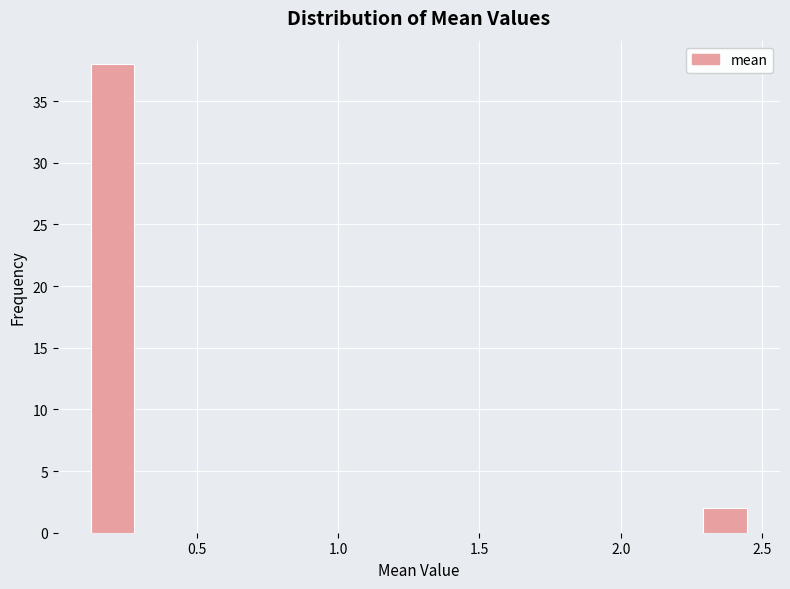

Read against the x-axis, roughly where is the centre of the tallest bar?

0.20